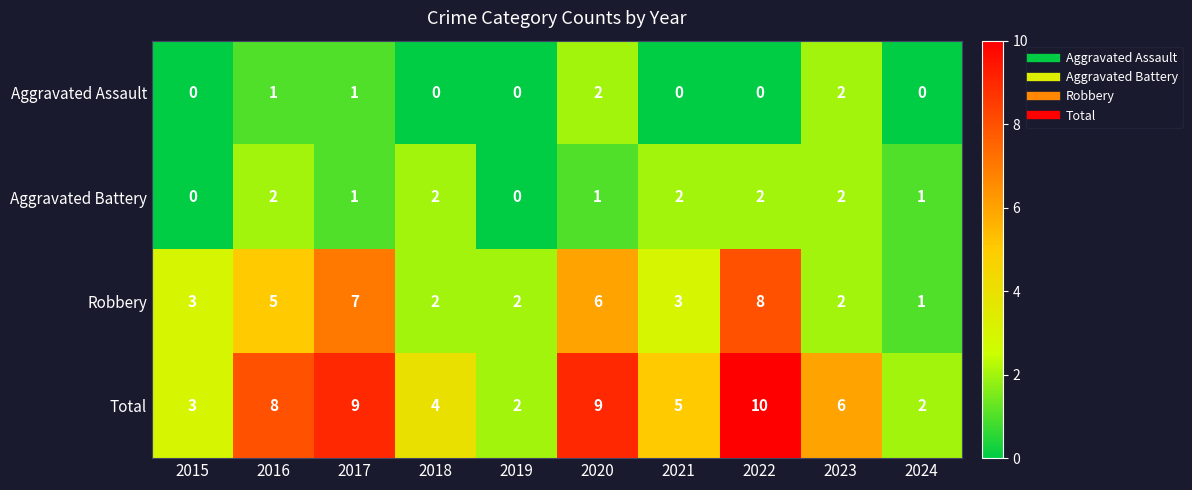

At how many categories does at least one series exceed 0?

10